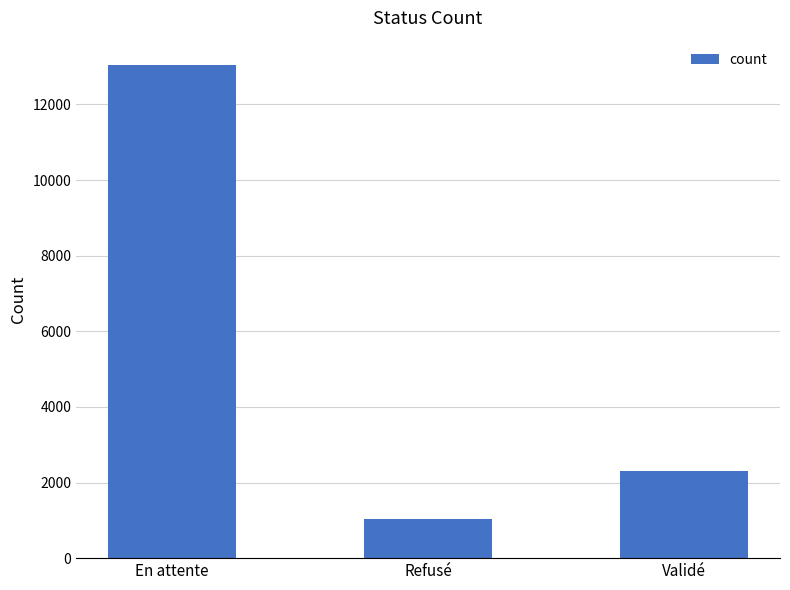

List the labels in order of value, largest first.

En attente, Validé, Refusé